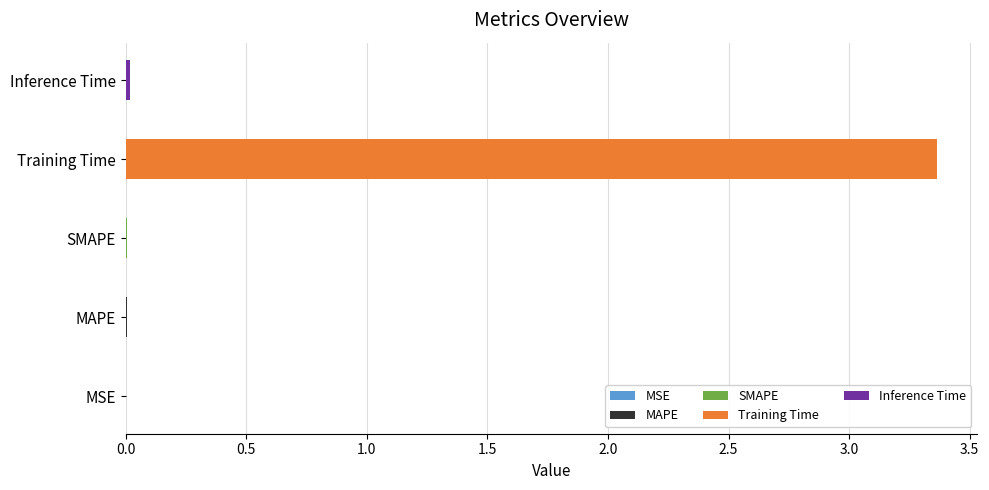

Reading right to left, transcribe all the data shown in this chart.

Inference Time=0.0	Training Time=3.4	SMAPE=0.0	MAPE=0.0	MSE=0.0